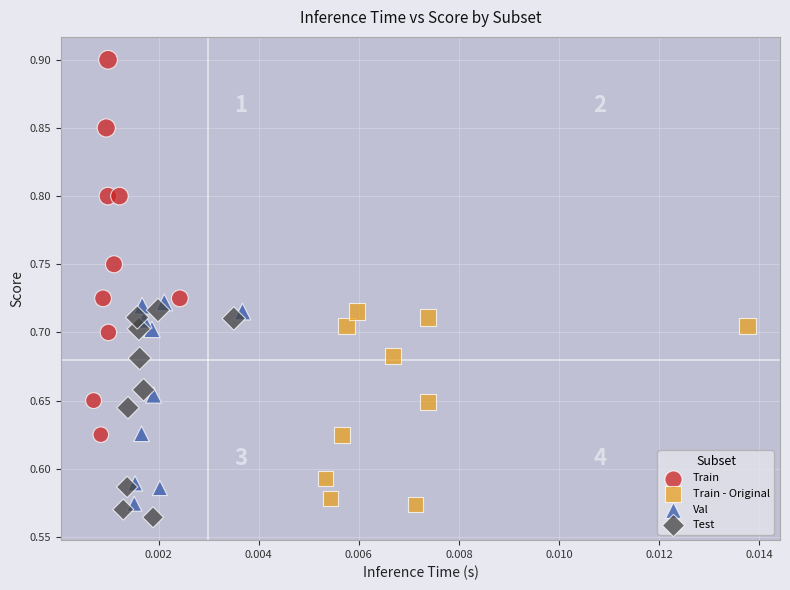

Which series reaches the maximum Y coordinate?

Train